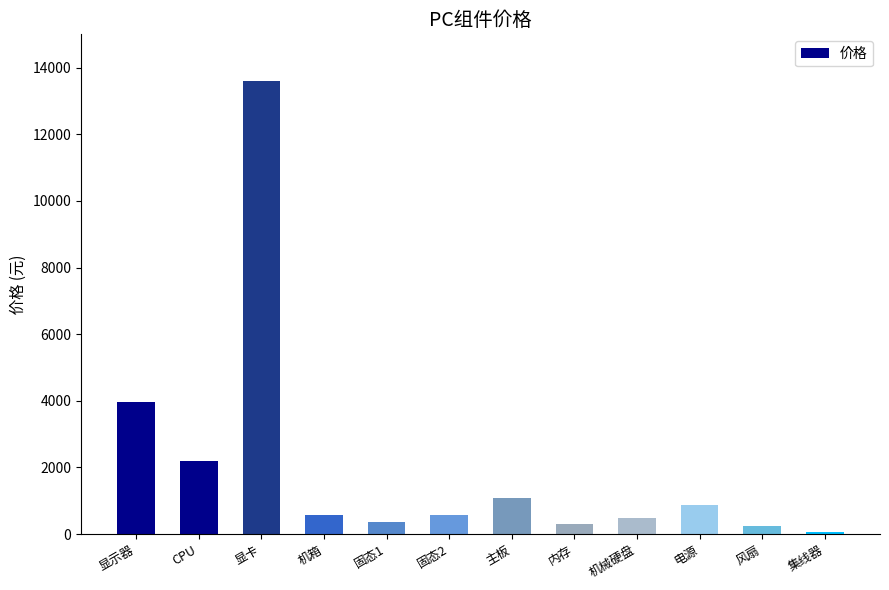

What is the greatest value displayed?

13608.0